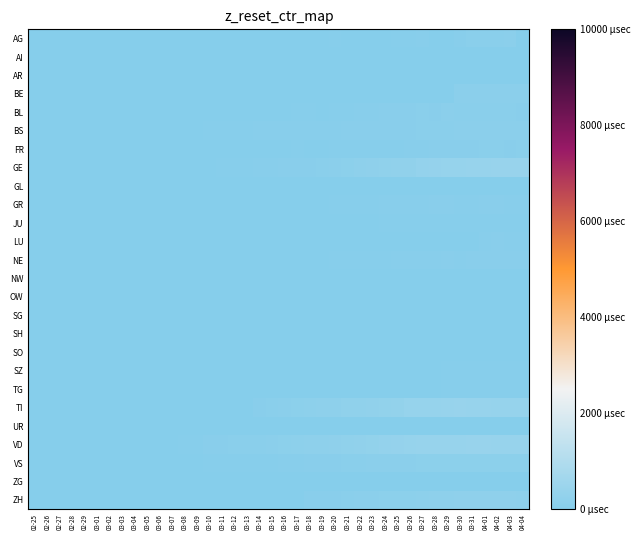

Which series changed the most between 03-26 and 03-28?

GE